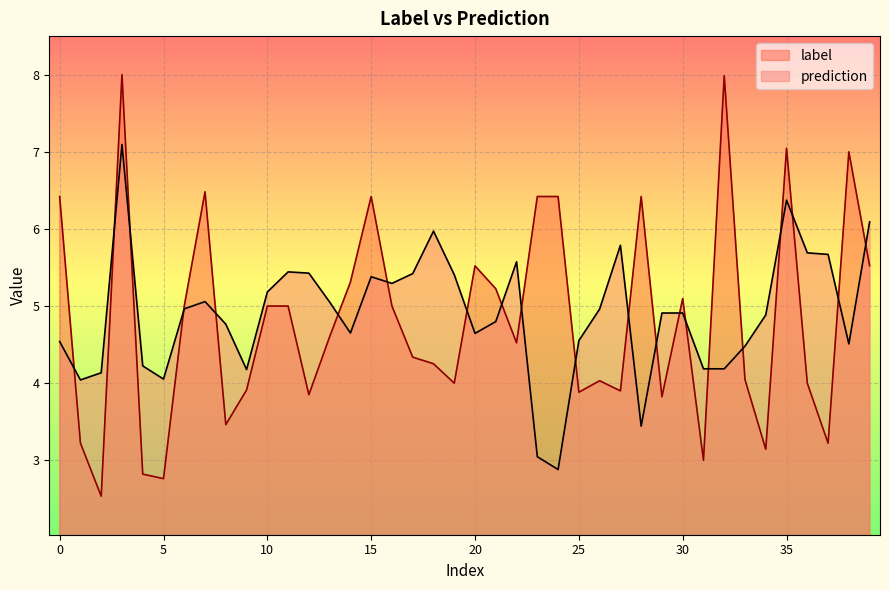

What are all the series names shown in the legend?

label, prediction